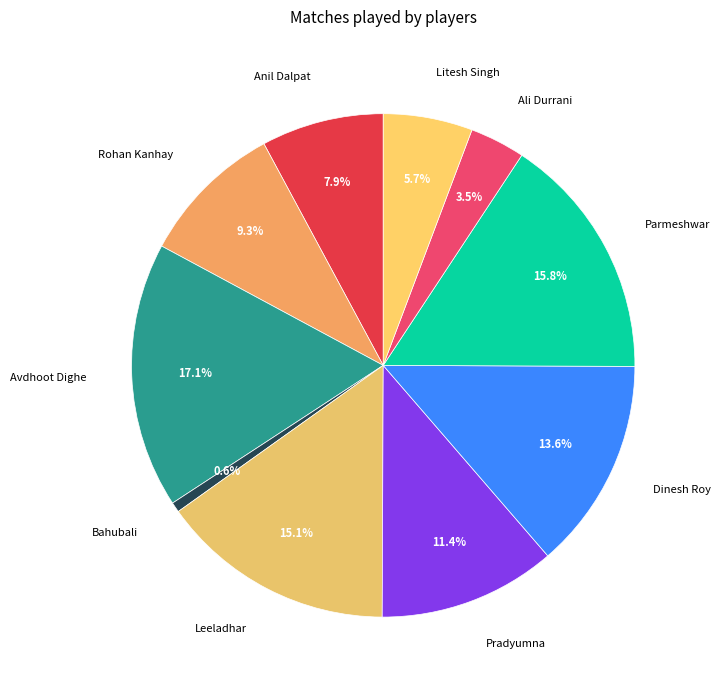

How many segments does this pie chart have?

10